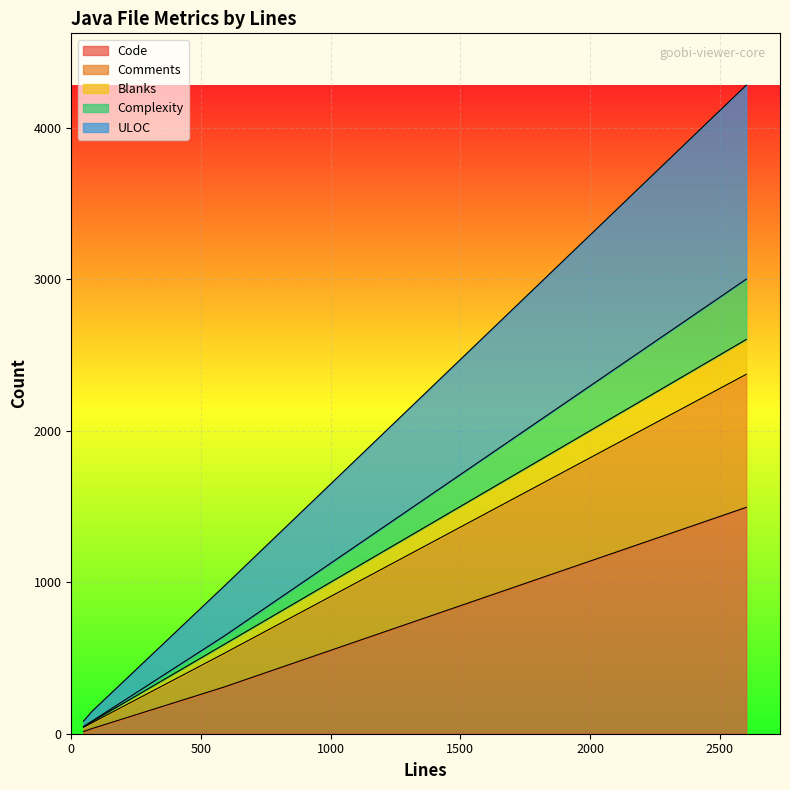

What is the highest value of the Code series?

1494